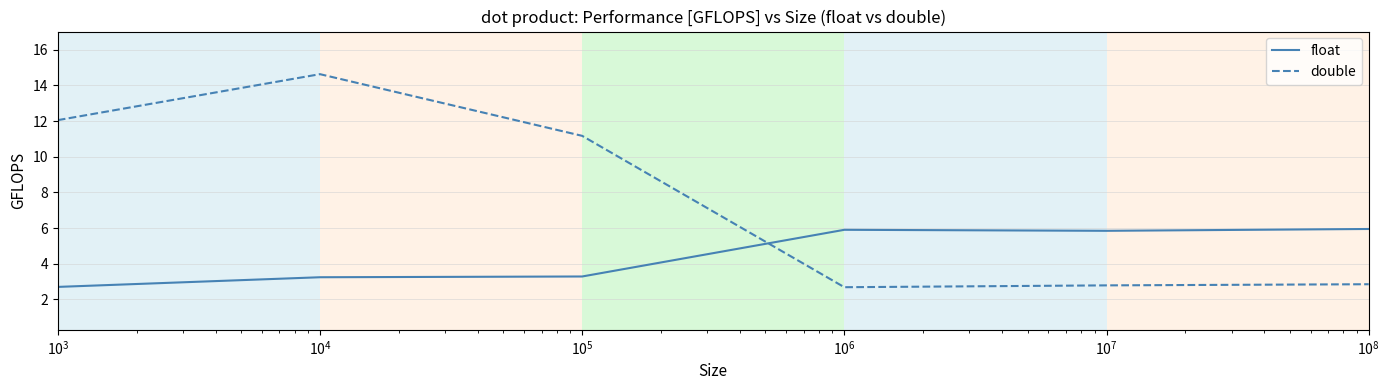

True or false: double and float cross at least once.

True